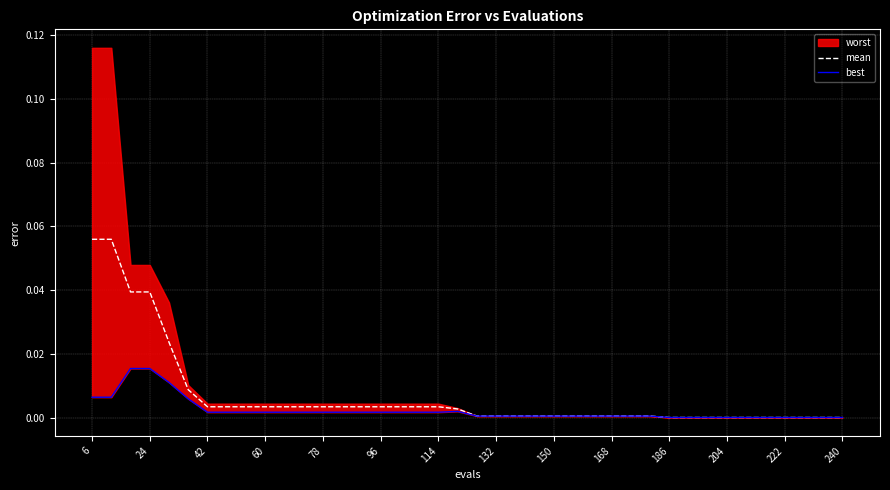

What is the value of the mean point at the 1st from the left?

0.1